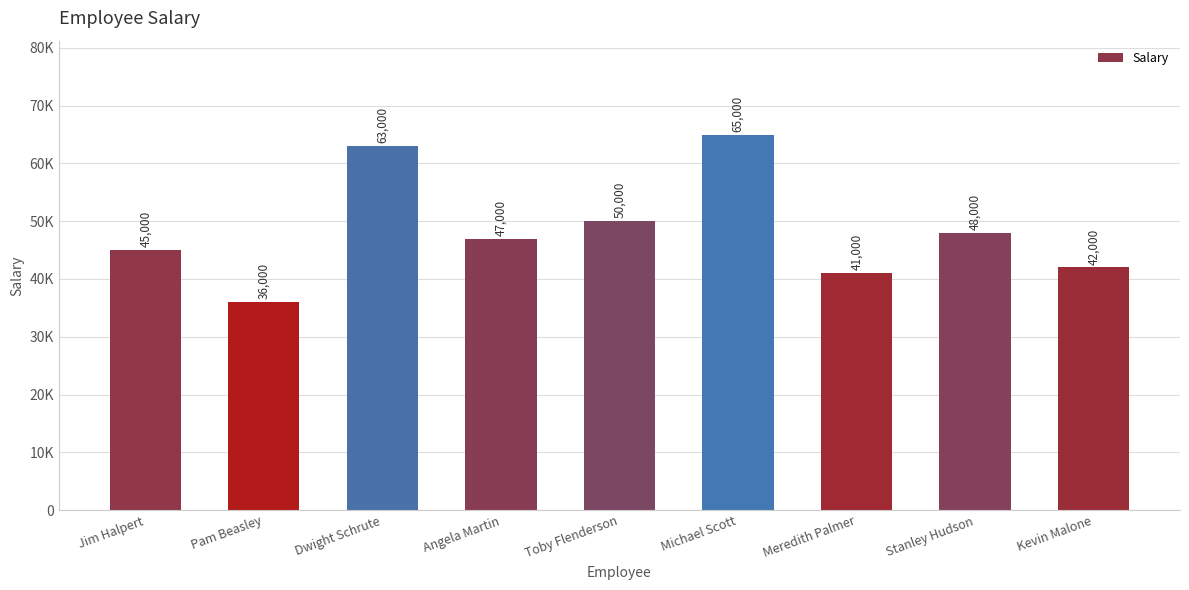

Are the bars horizontal?

No